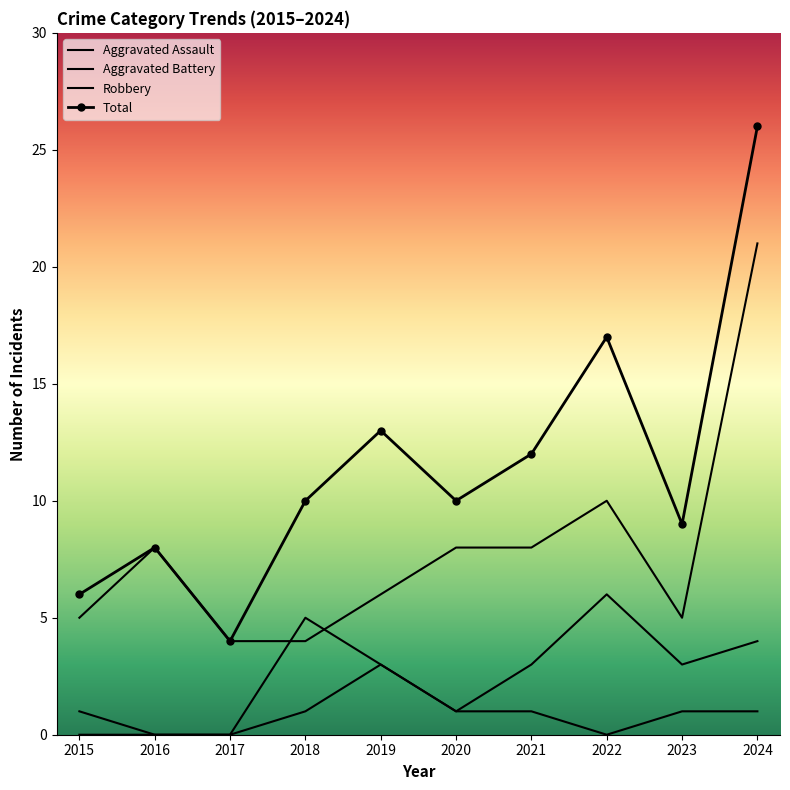

What value does the Total series have at 2020?

10